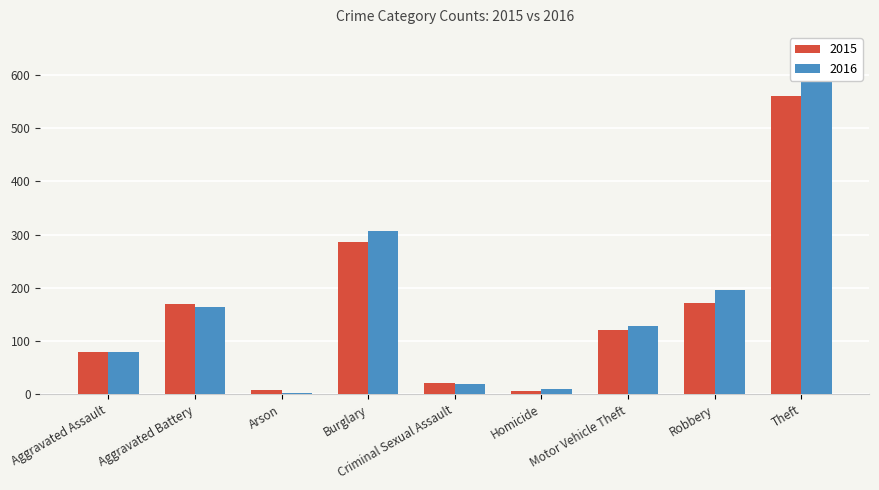

Rank the series by their average value, from lowest to highest.

2015, 2016